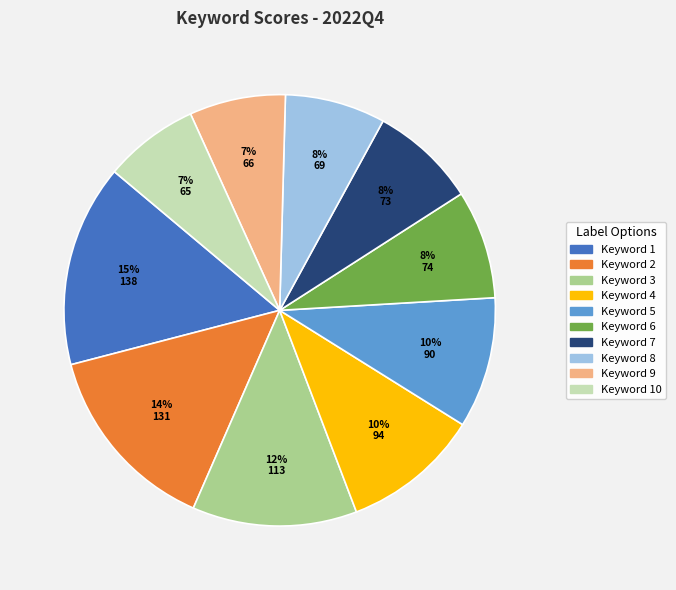

Is there any slice that represents more than half of the pie?

No